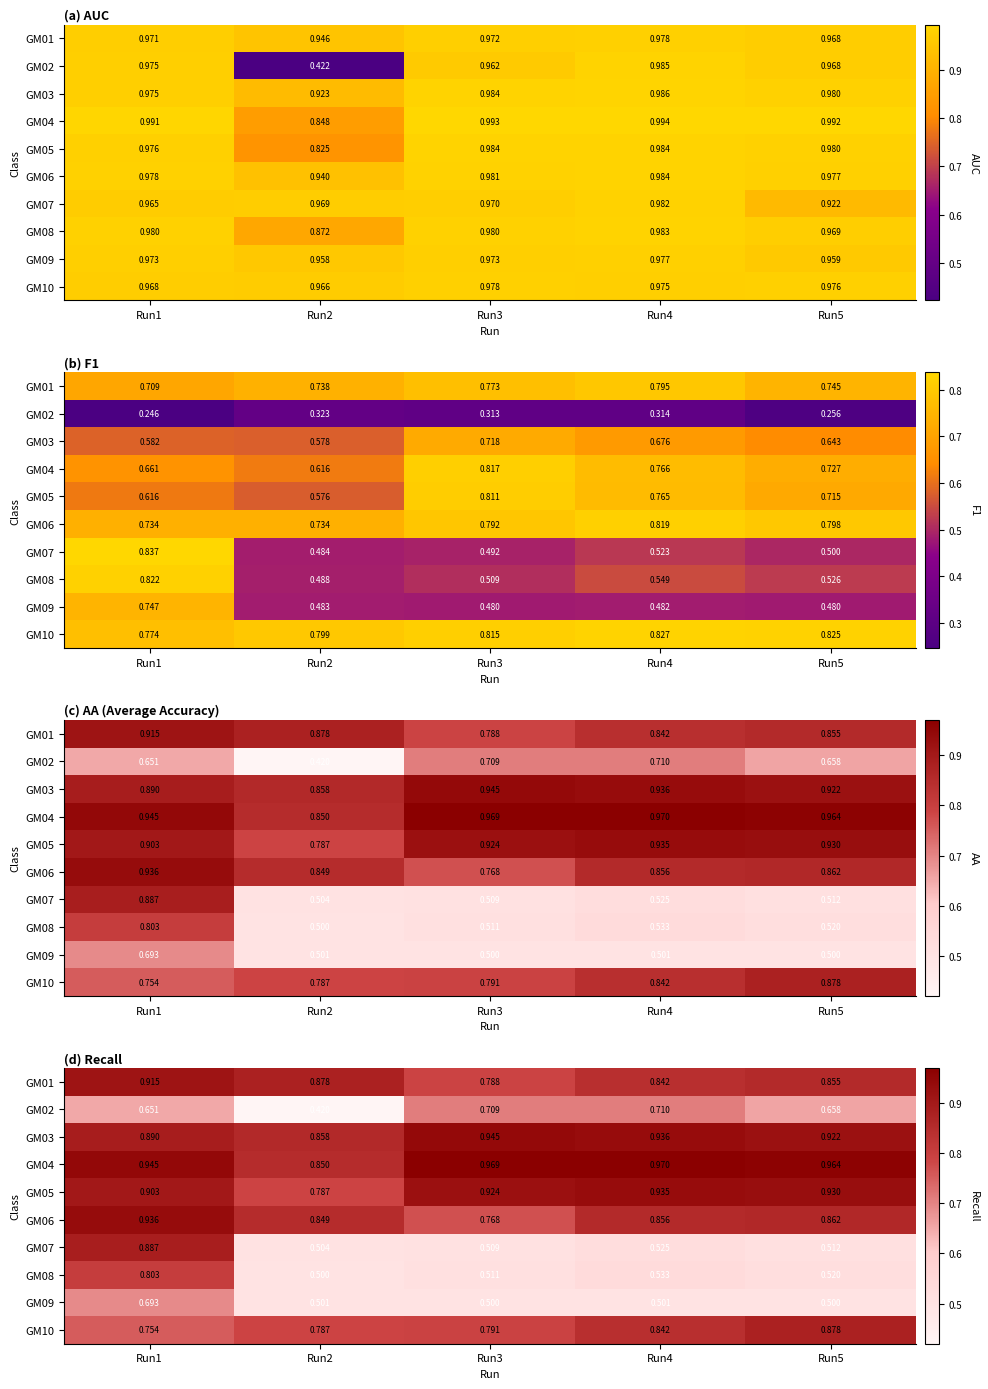

What is the maximum value shown in the chart?

1.0